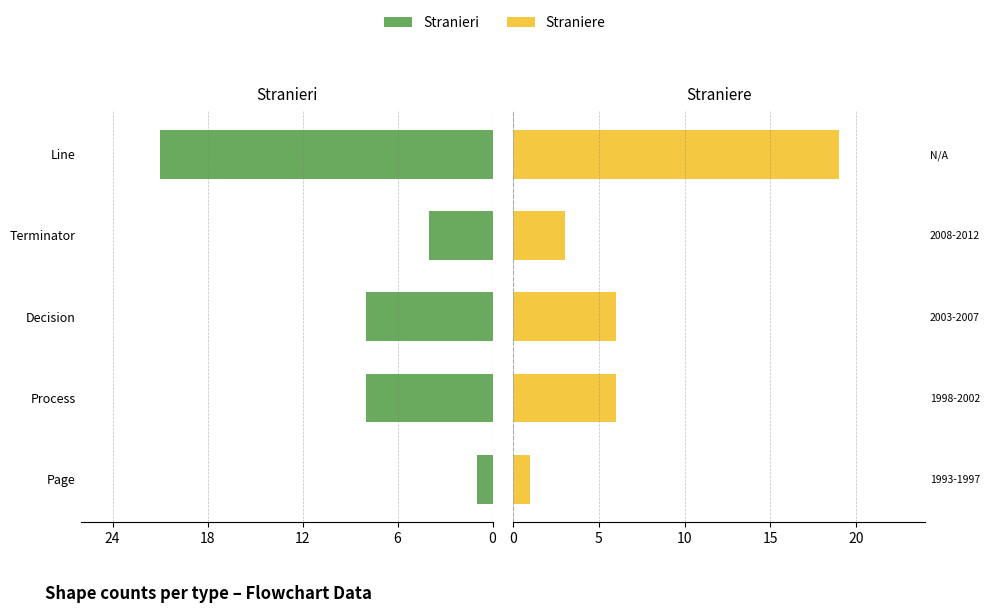

Are the bars grouped side by side (vs. stacked)?

Yes